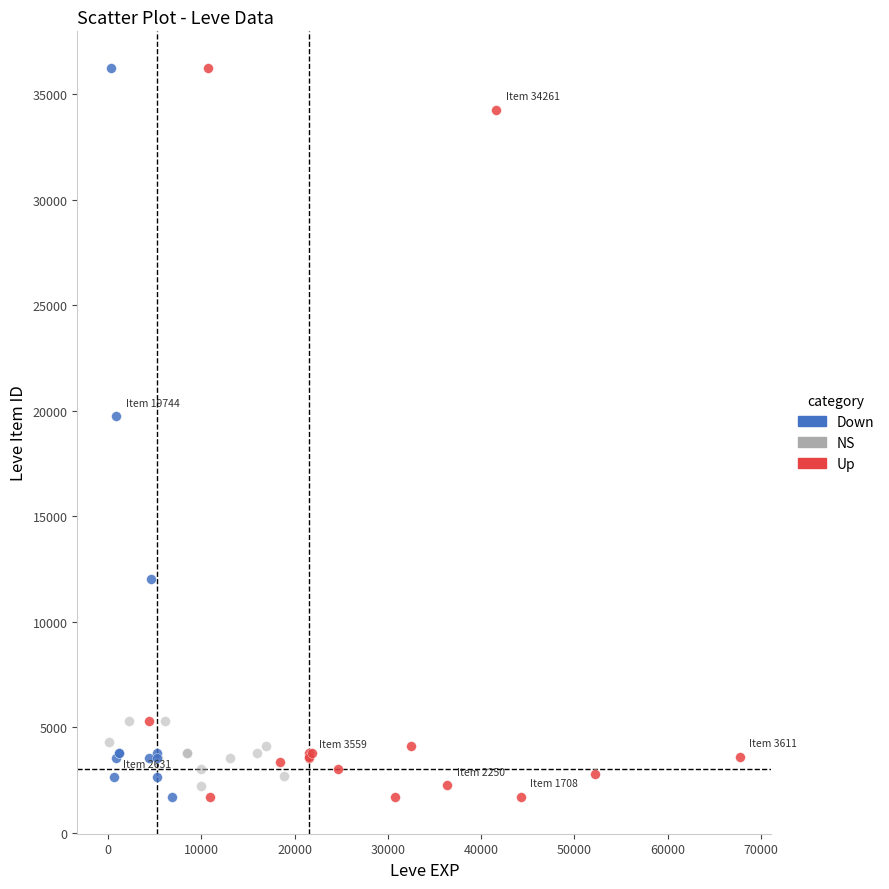

What are all the series names shown in the legend?

Down, NS, Up